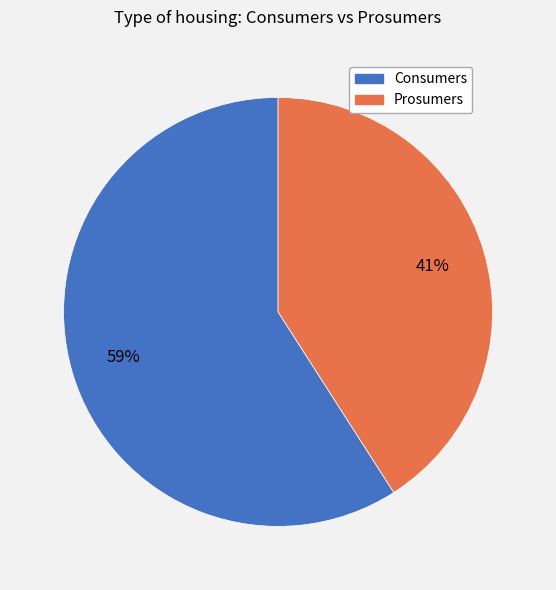

To the nearest percent, what is the difference between the largest and smallest slice percentages?

18%